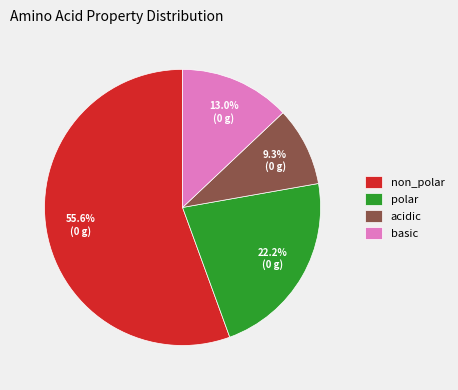

Is there a majority slice in this chart?

Yes